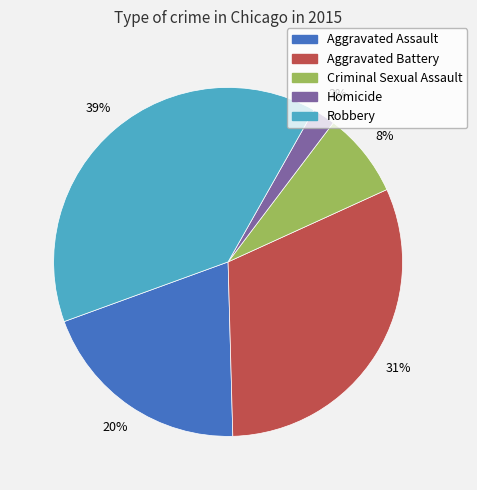

To the nearest percent, what is the difference between the Aggravated Assault and Robbery slice percentages?

19%